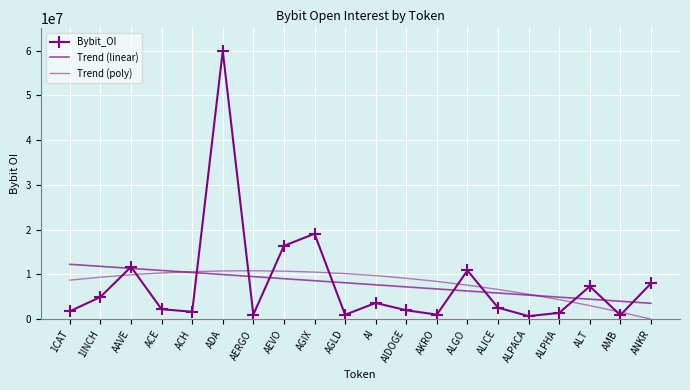

At how many categories does at least one series exceed 32784989?

1